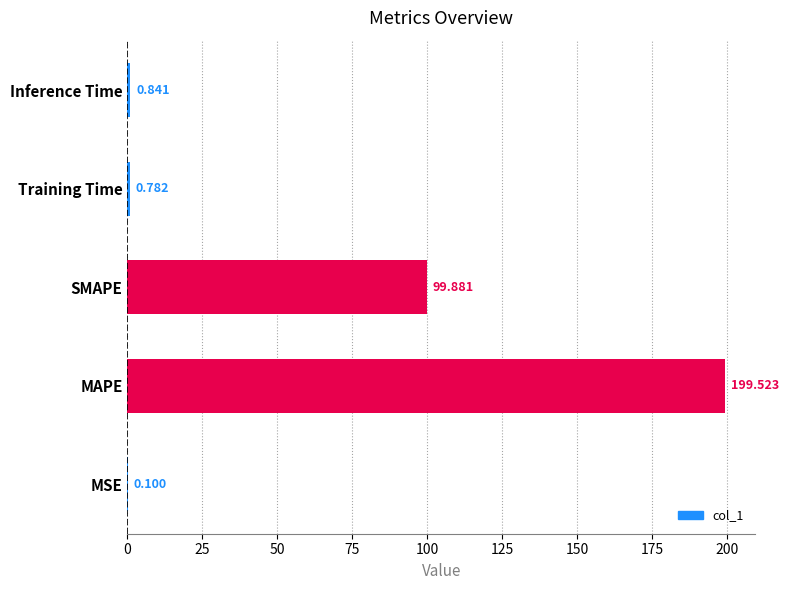

At which category does the chart reach its peak across all series?

MAPE